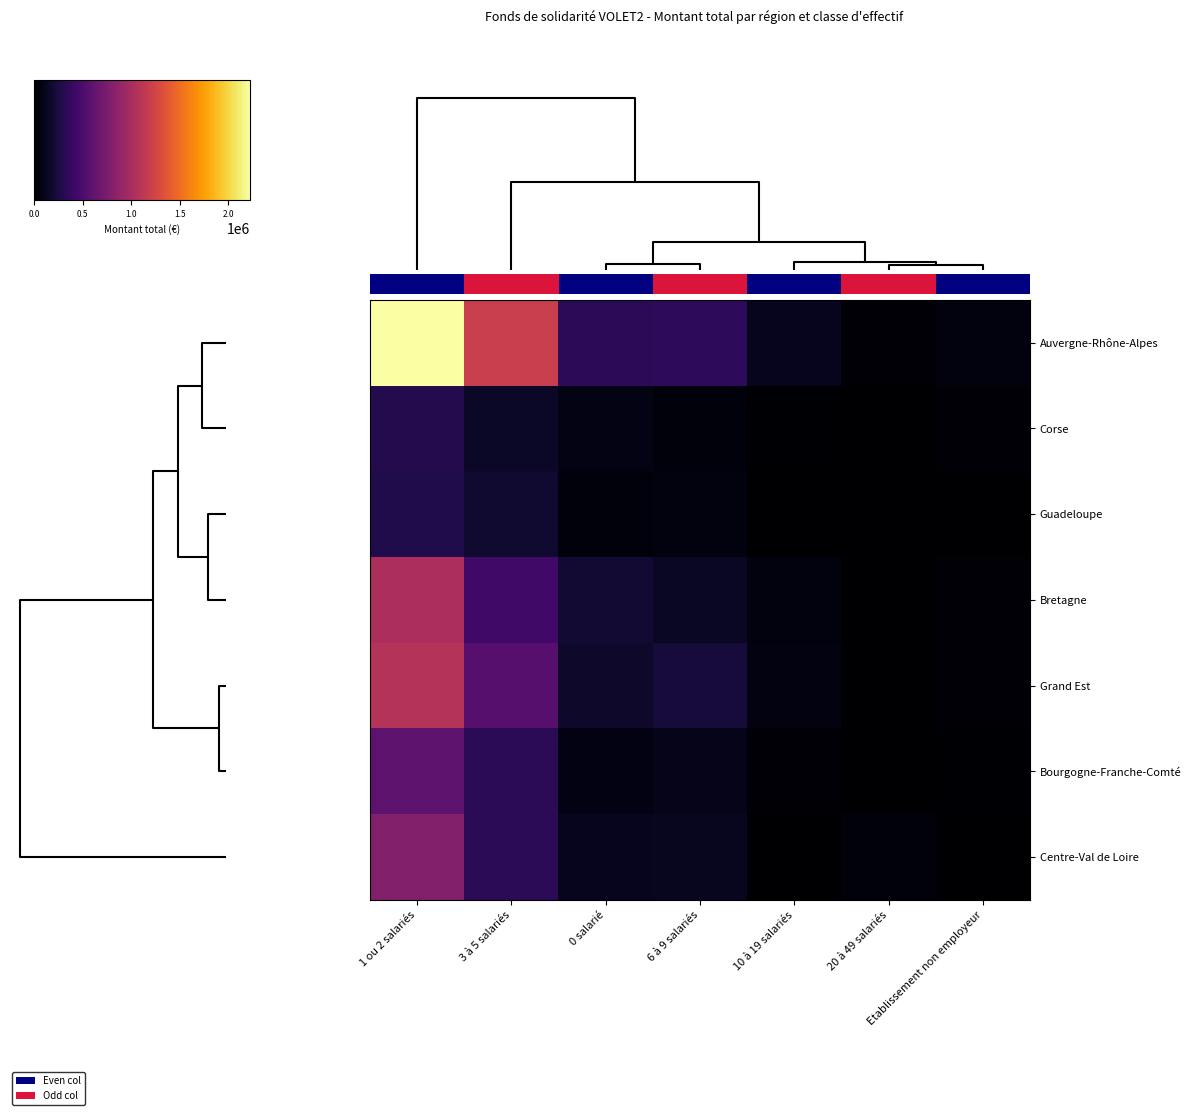

What is the sum of all Centre-Val de Loire values?

1405342.0